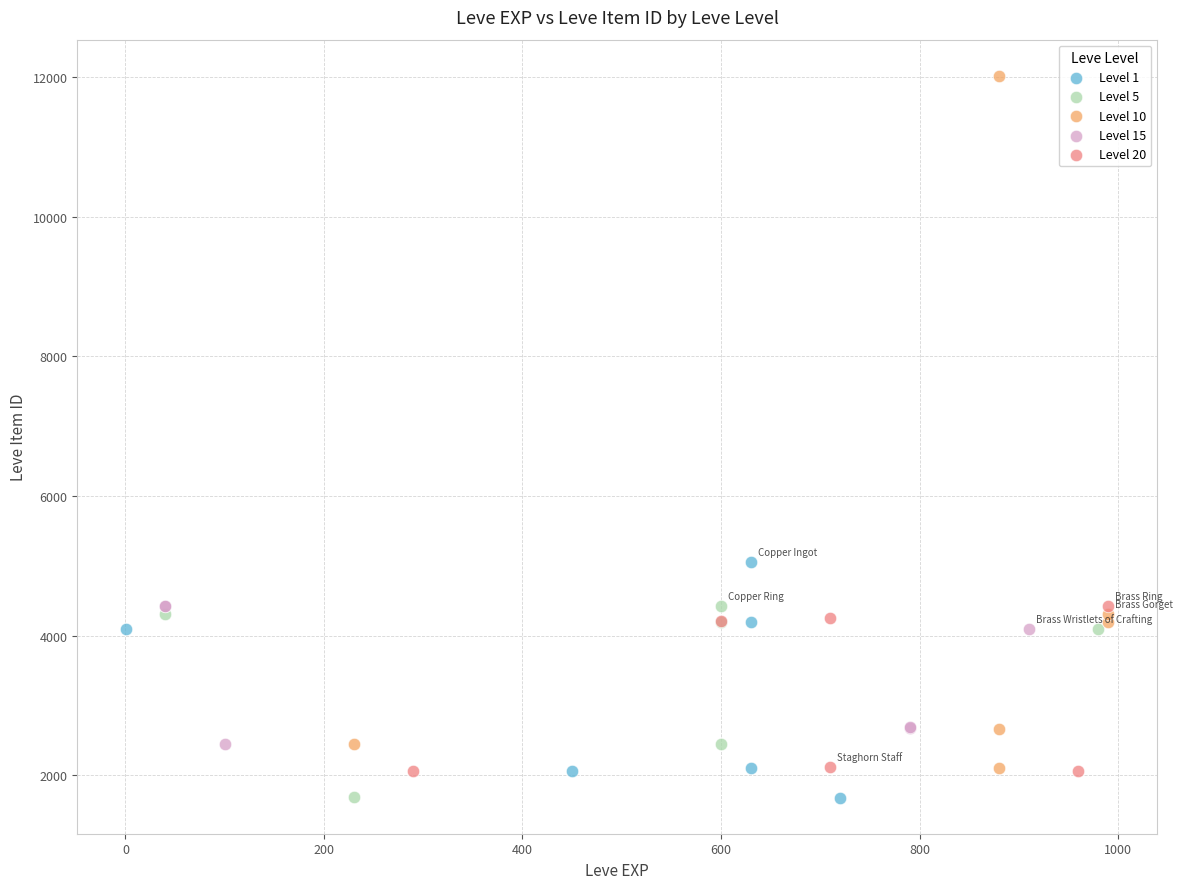

Which series has the widest spread of Y values?

Level 10